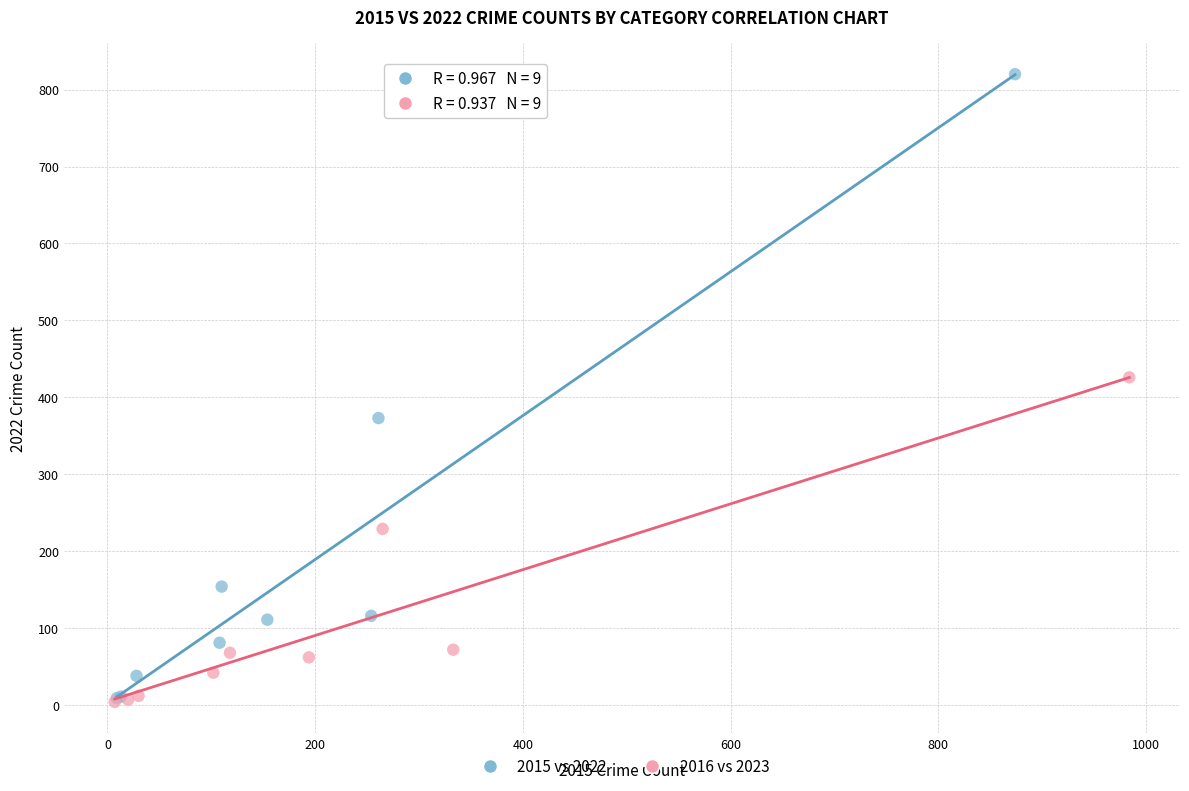

Which series has the largest Y range (max minus min)?

2015 vs 2022